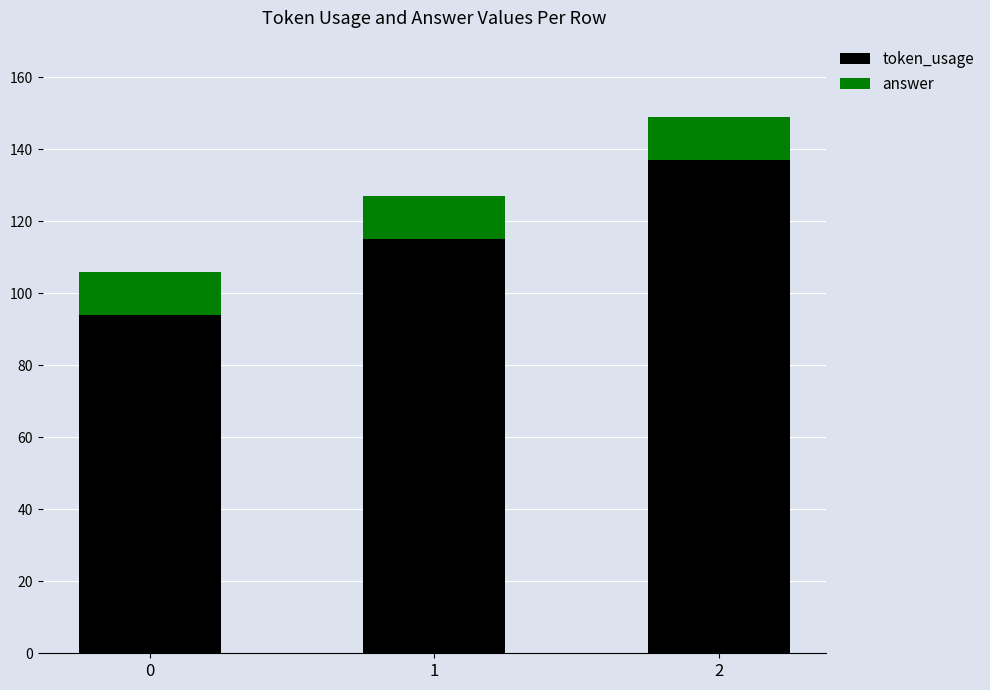

What is the value of the token_usage bar at the 2nd from the left?

115